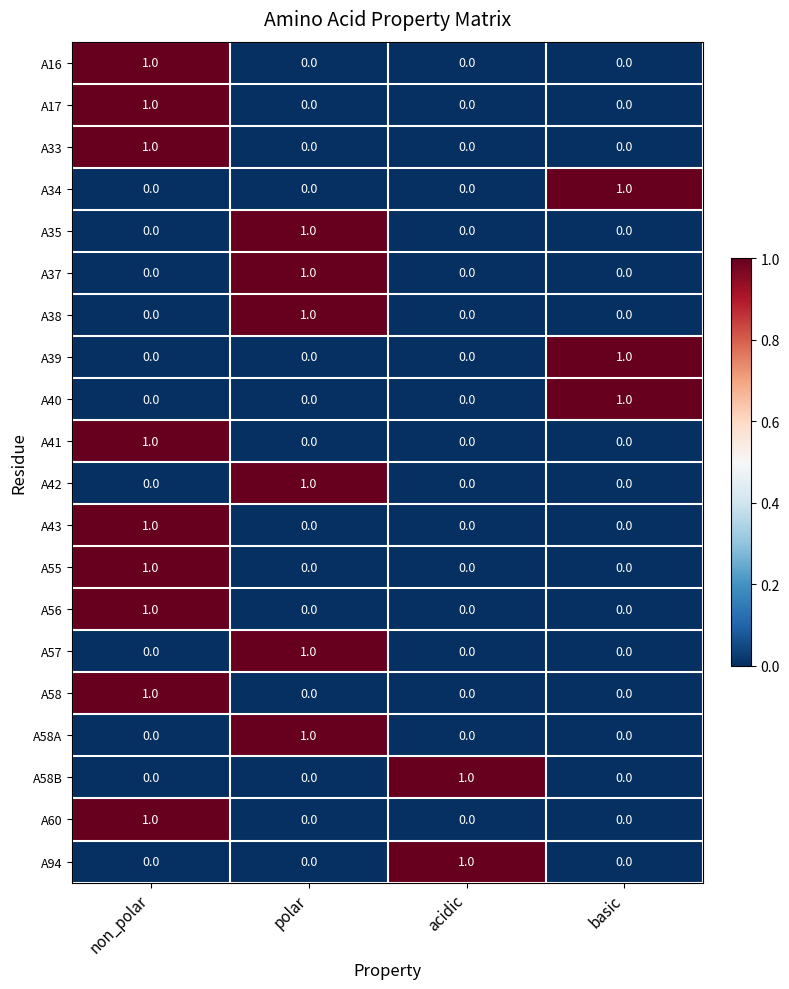

True or false: A58B has a value of 0 at polar.

True